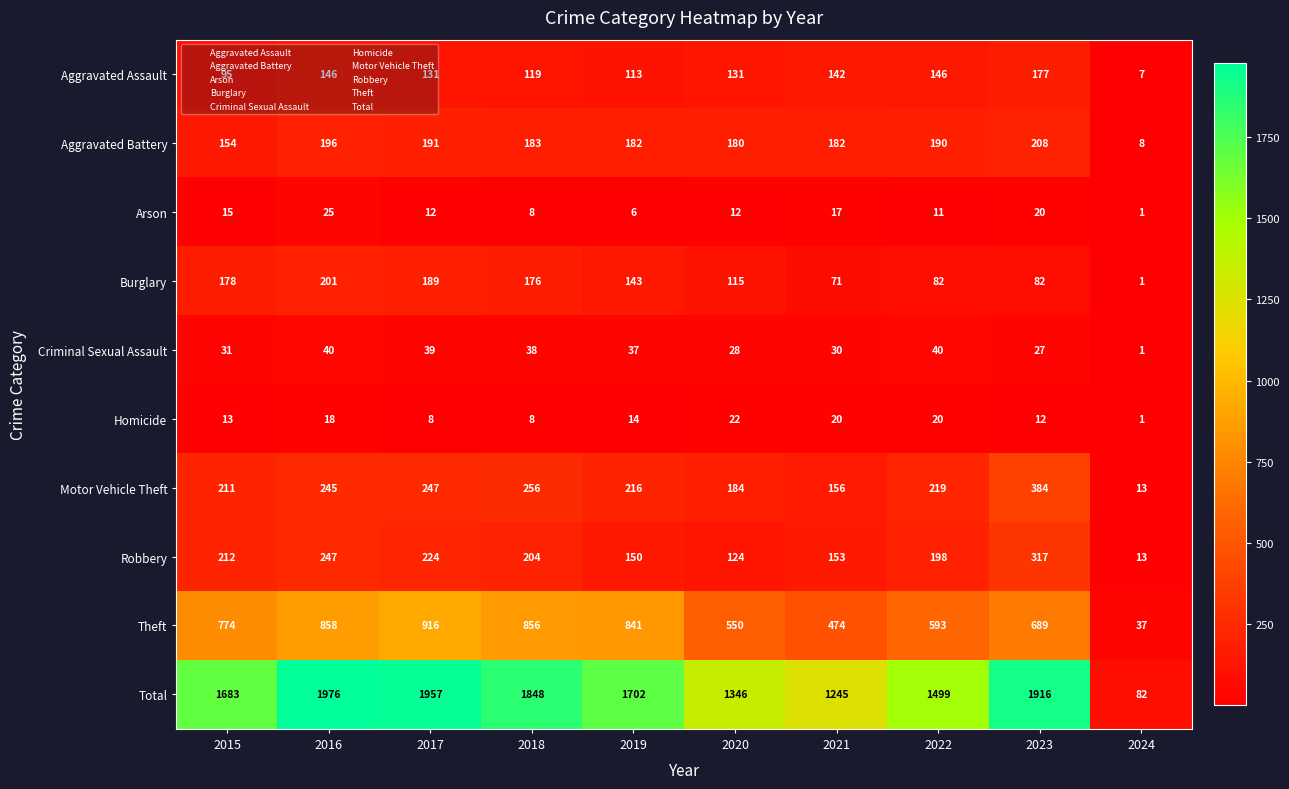

What is the greatest value displayed?

1976